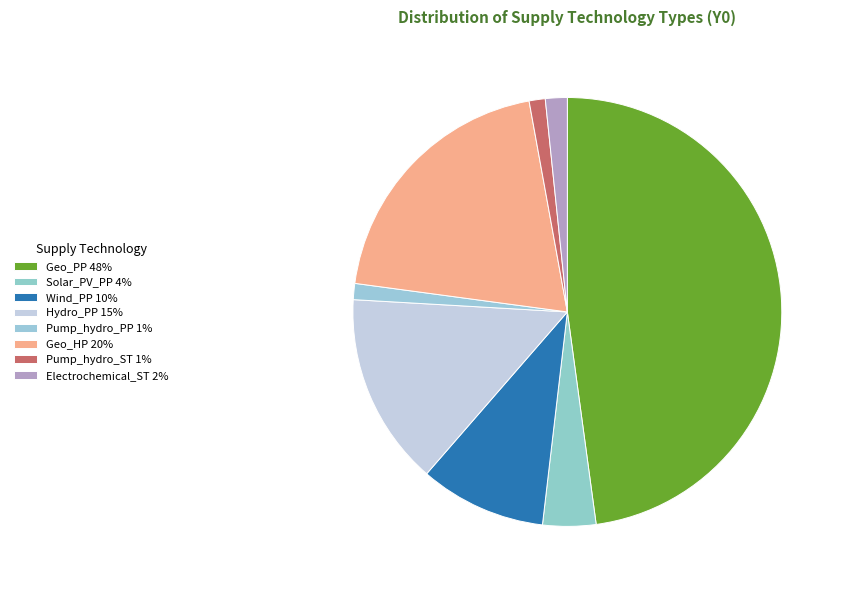

How many slices are in this pie chart?

8